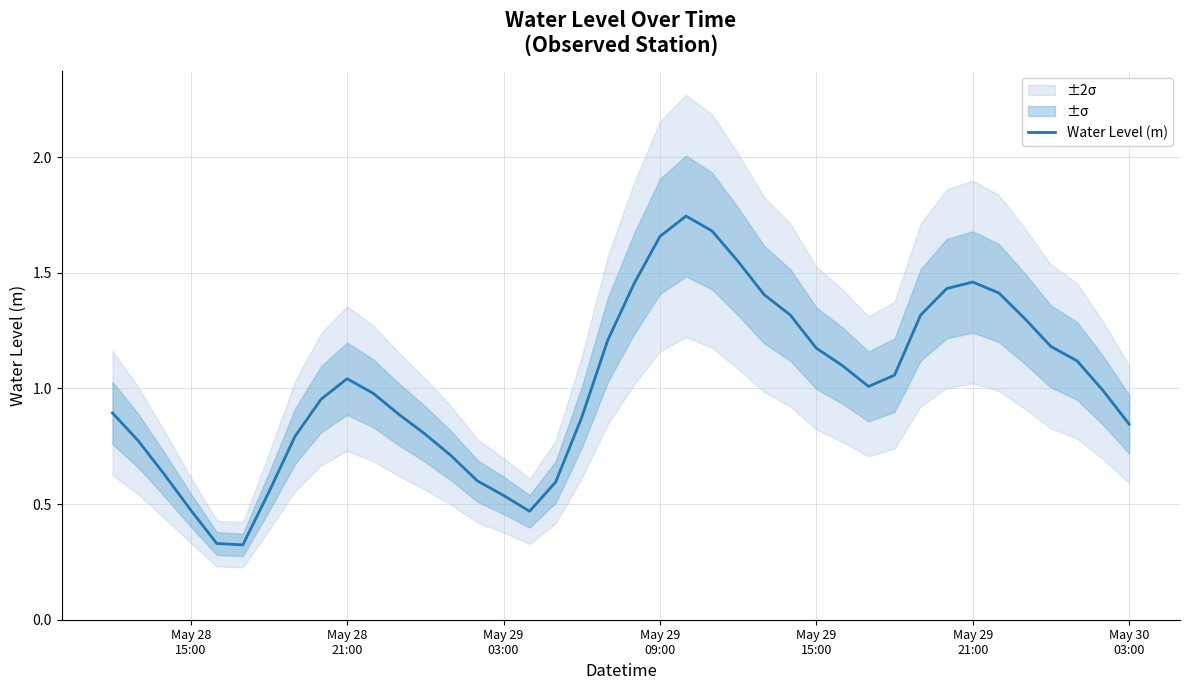

What is the average value?

1.0